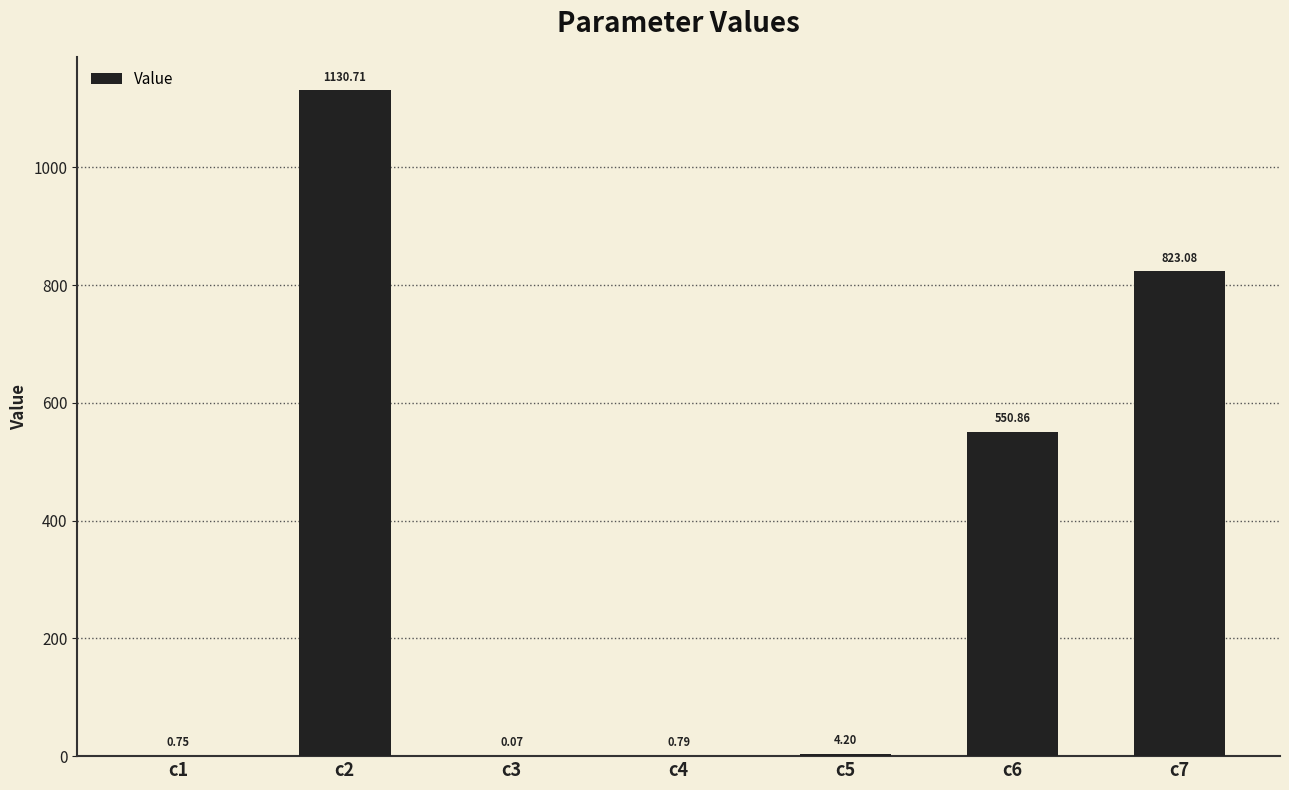

What is the sum of the values at c7 and c2?

1953.8